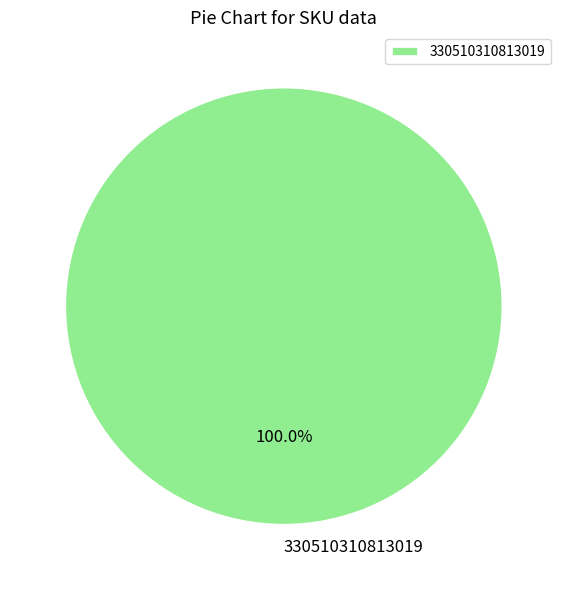

Does 330510310813019 represent more than half of the total?

Yes